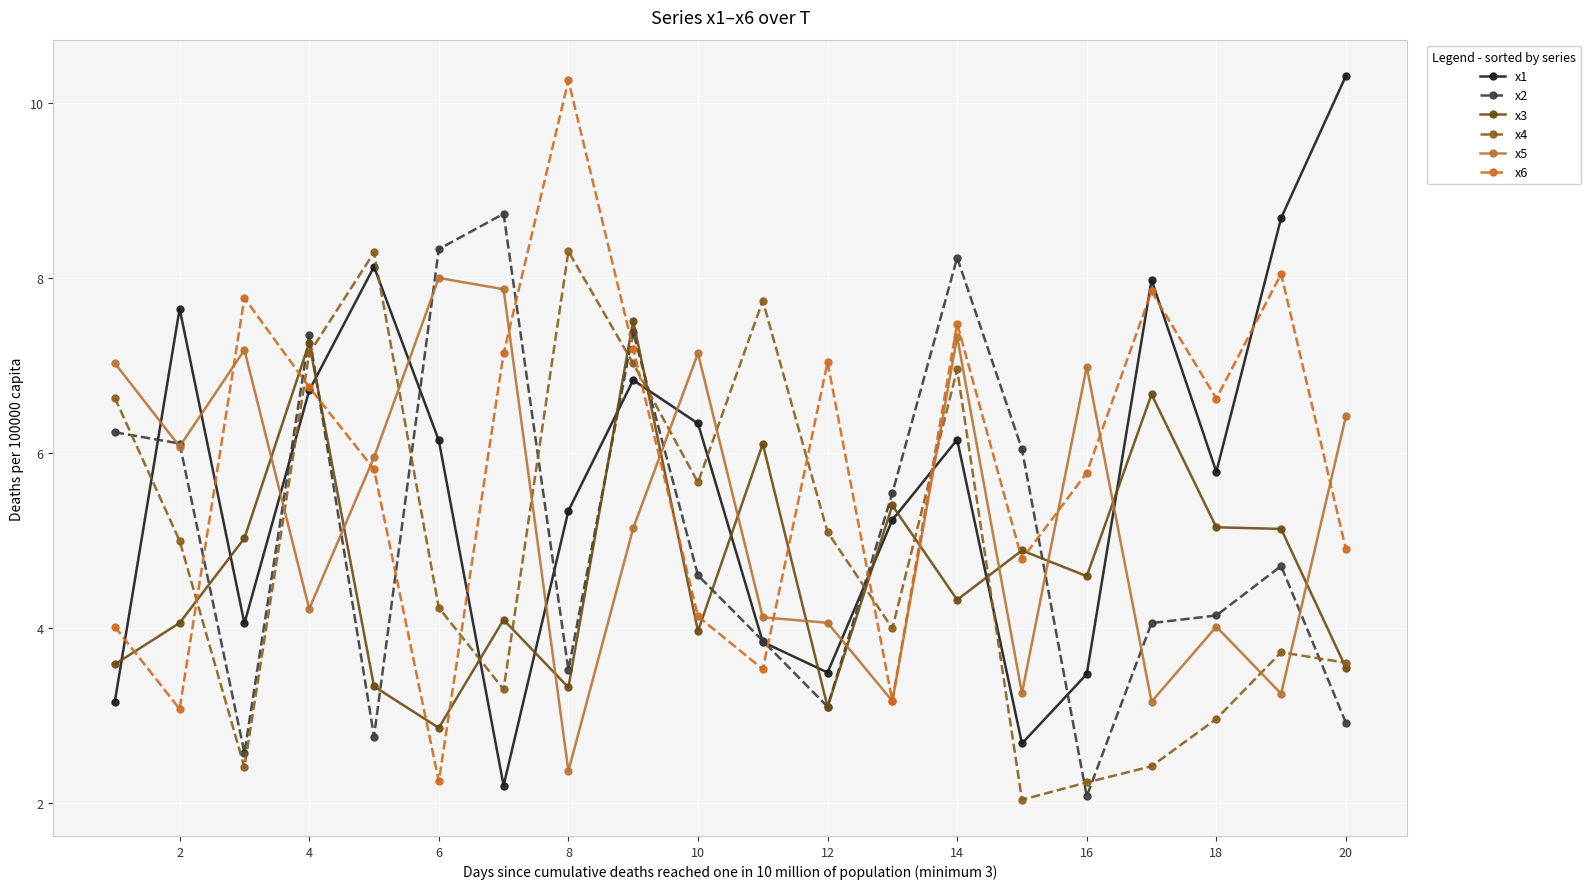

How many interior local valleys does the x1 series have?

5